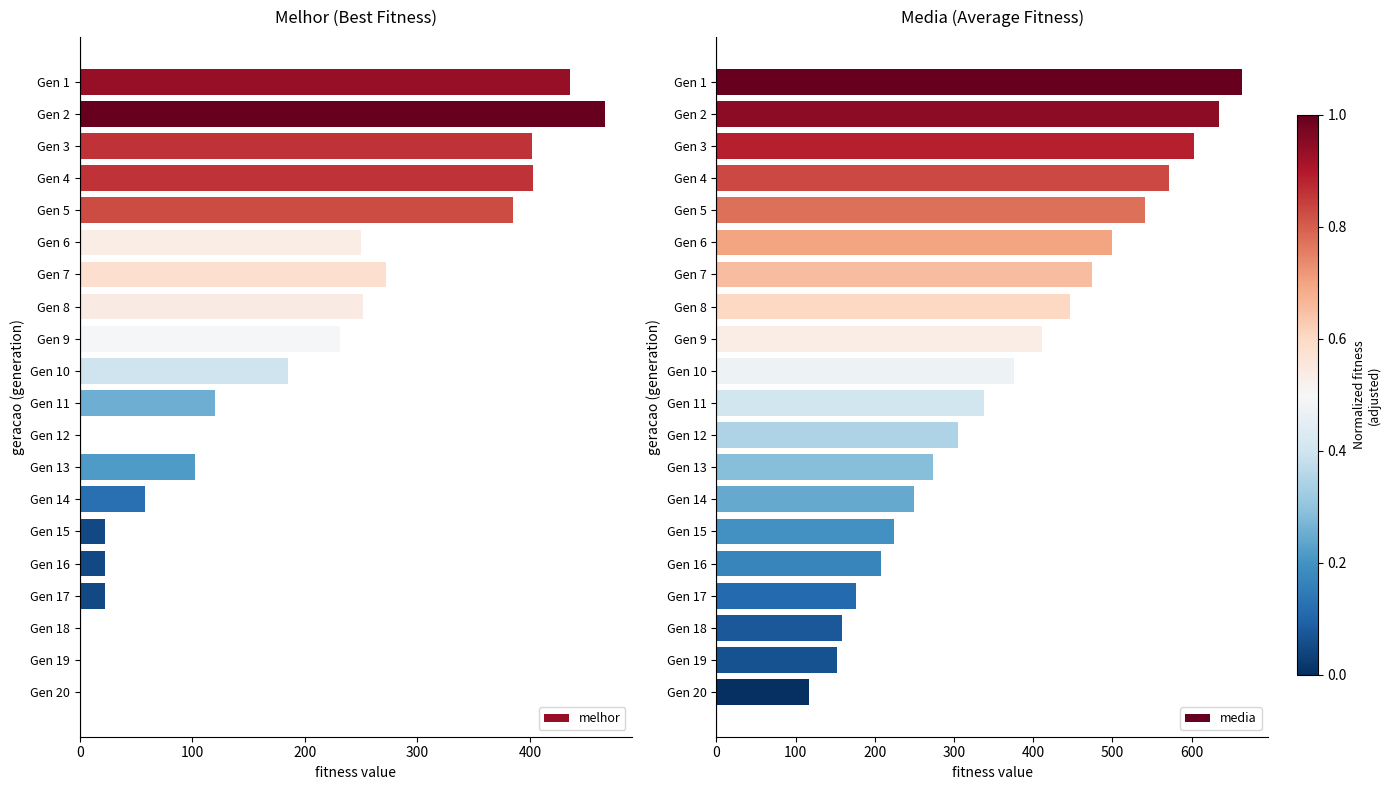

Rank the series by their average value, from highest to lowest.

media, melhor